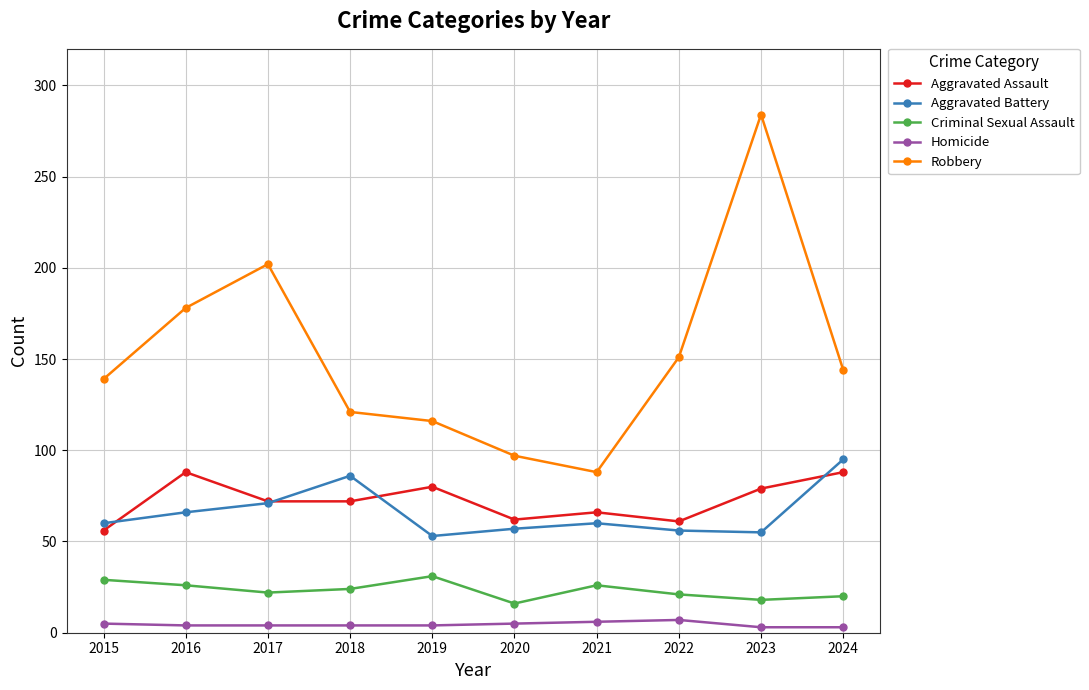

What is the minimum value shown in the chart?

3